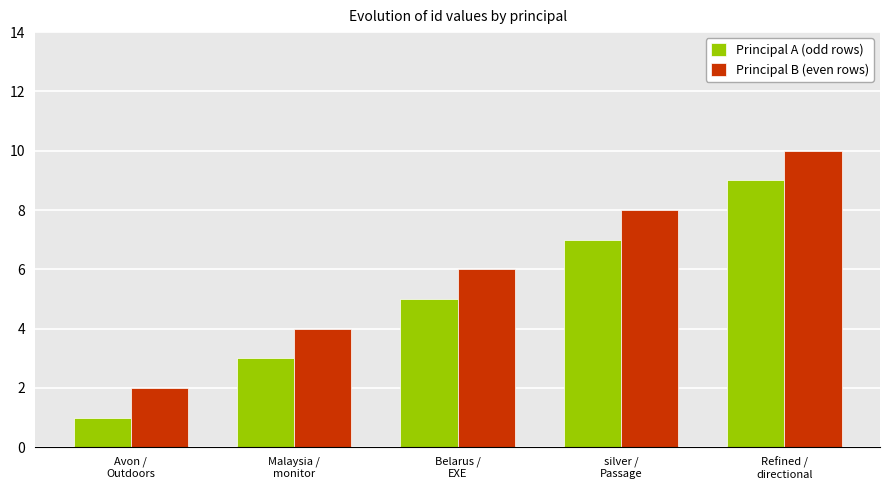

Count the number of categories in the chart.

5